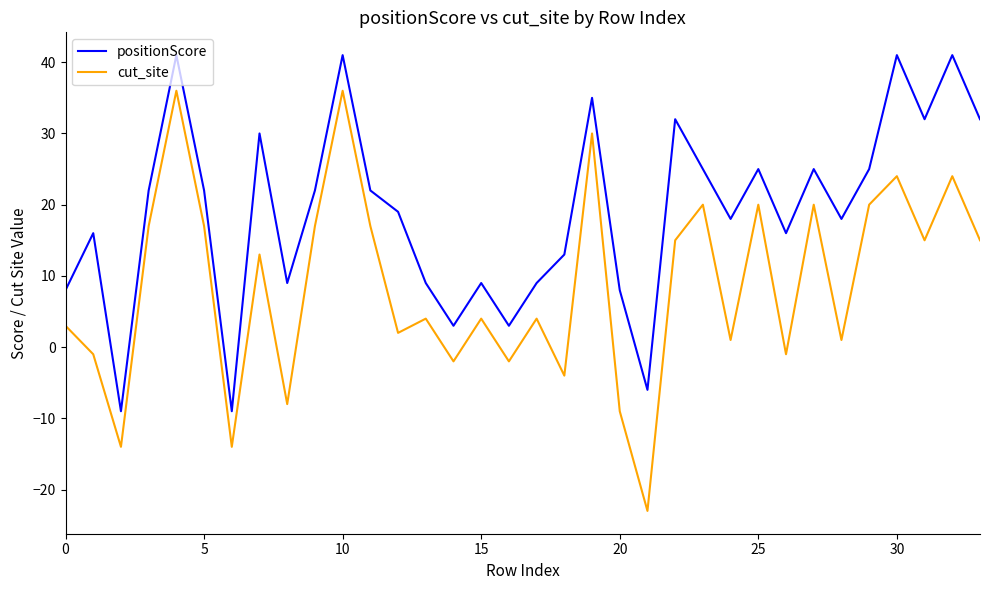

True or false: positionScore and cut_site intersect in this chart.

False